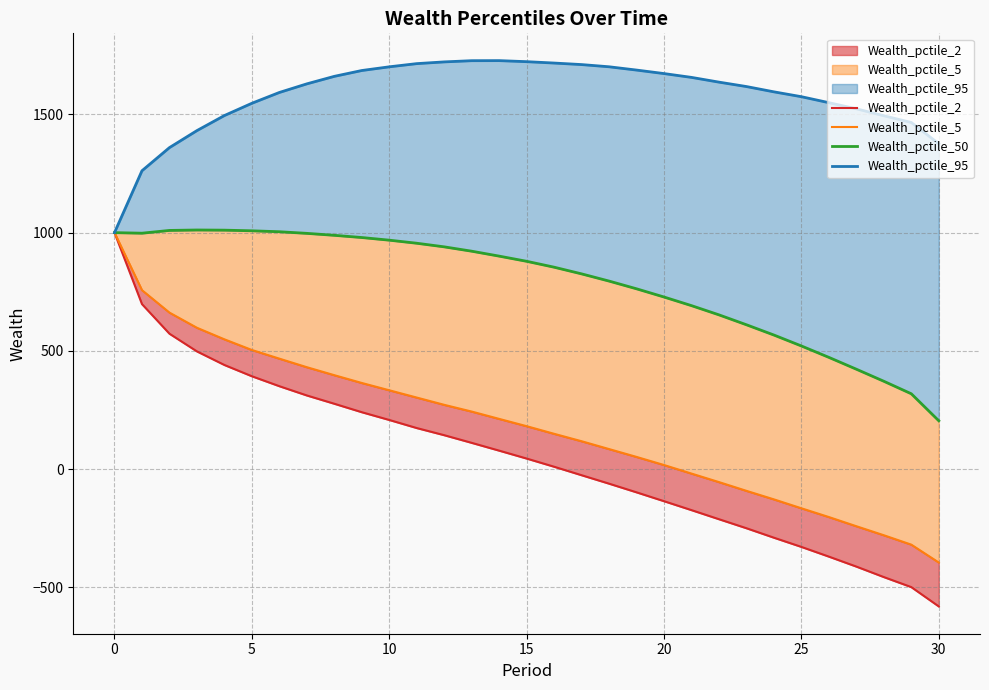

What is the minimum value for Wealth_pctile_50?

204.5